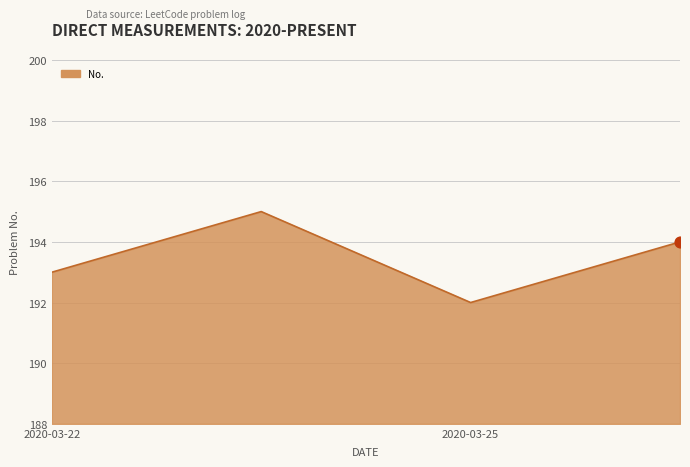

What is the difference between the maximum and minimum values?

3